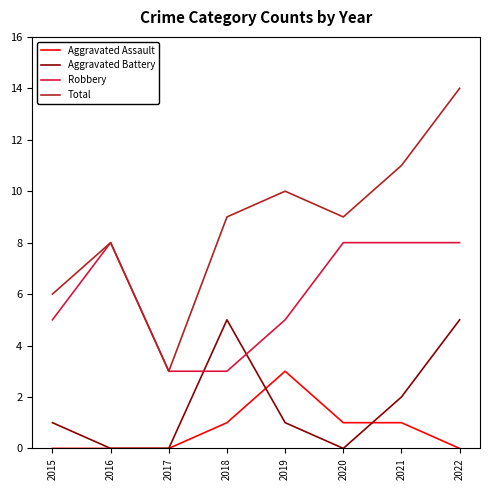

What is the difference between the second highest and minimum values in the Robbery series?

5